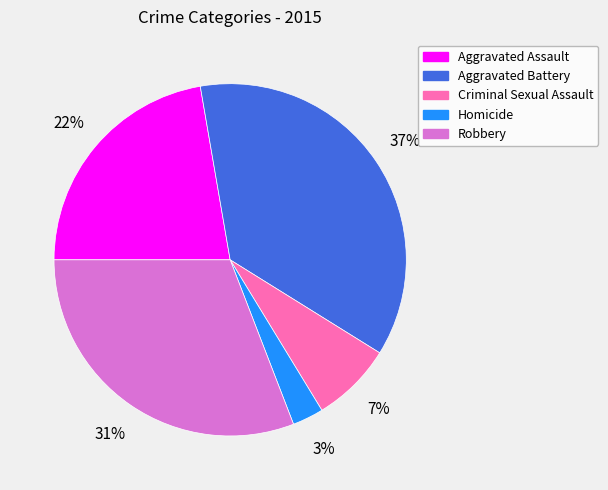

How many slices are in this pie chart?

5